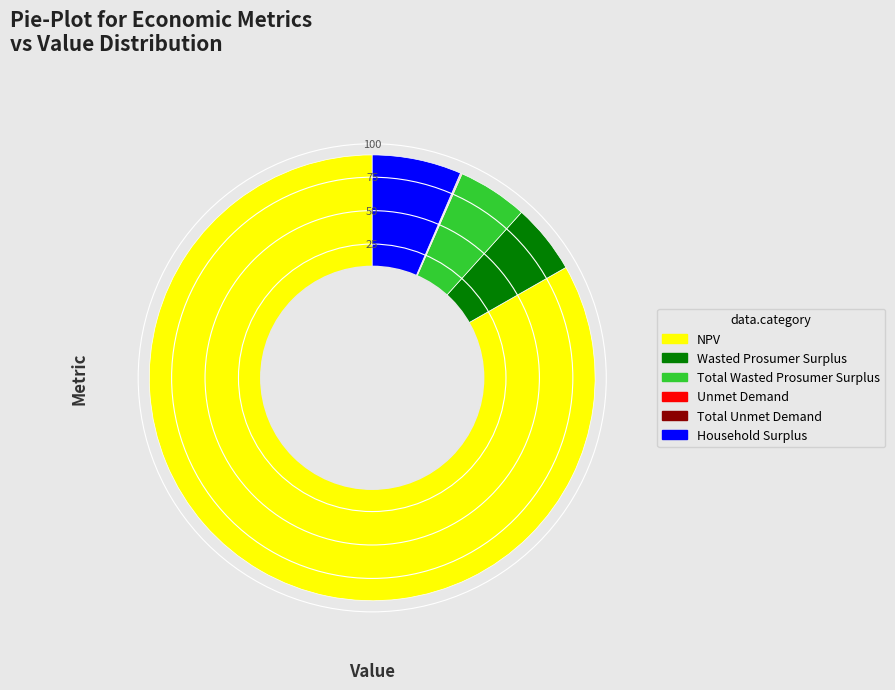

Which slice is the largest?

NPV